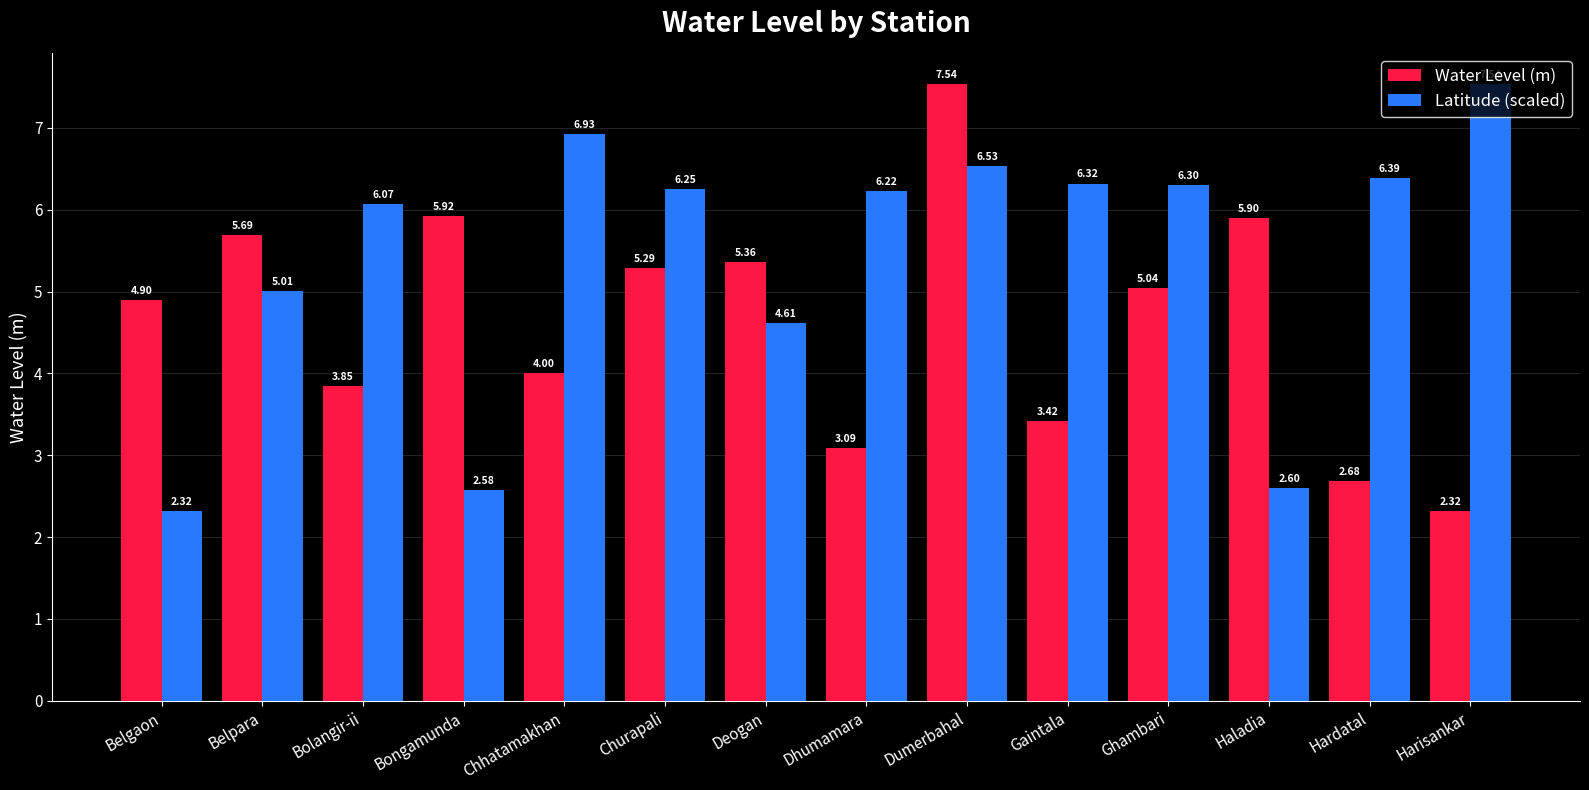

What is the difference between the highest and lowest values at Churapali?

1.0